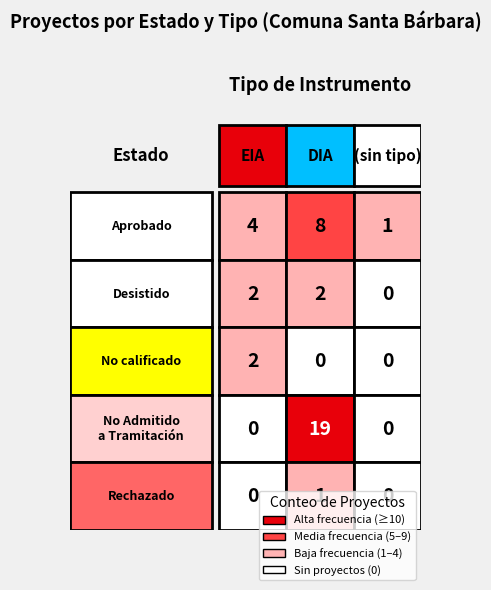

Reading left to right, transcribe all the data shown in this chart.

Aprobado: 4	8	1
Desistido: 2	2	0
No calificado: 2	0	0
No Admitido a Tramitación: 0	19	0
Rechazado: 0	1	0